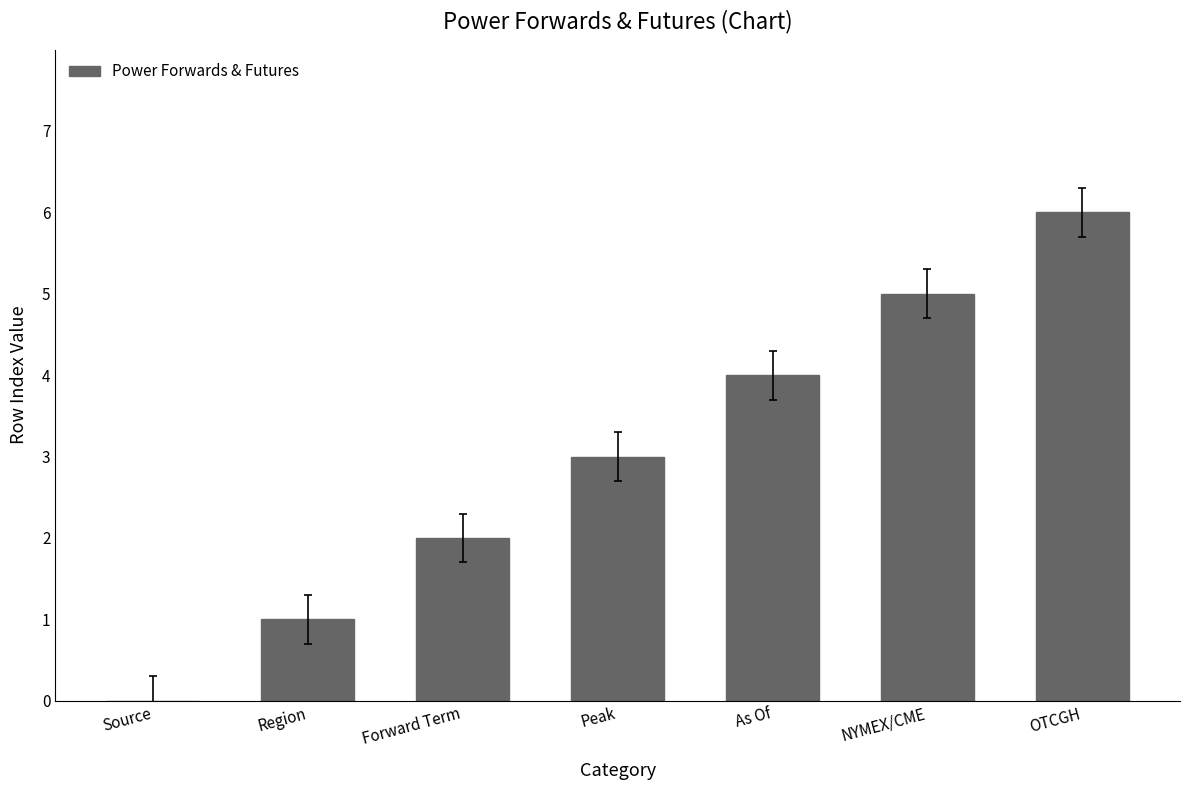

What is the difference between the values at Forward Term and Source?

2